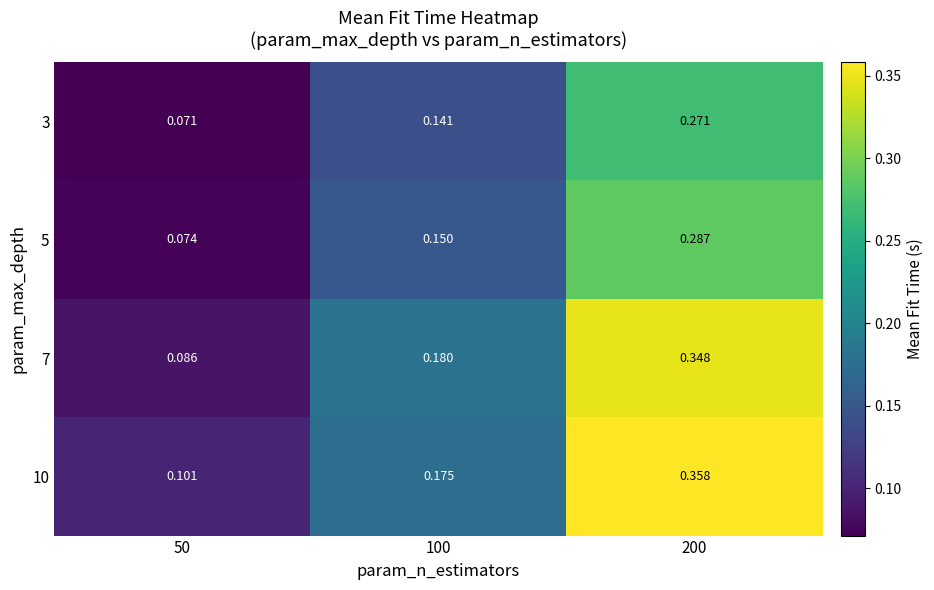

Is the value of 7 at 100 greater than the value of 10 at 200?

No